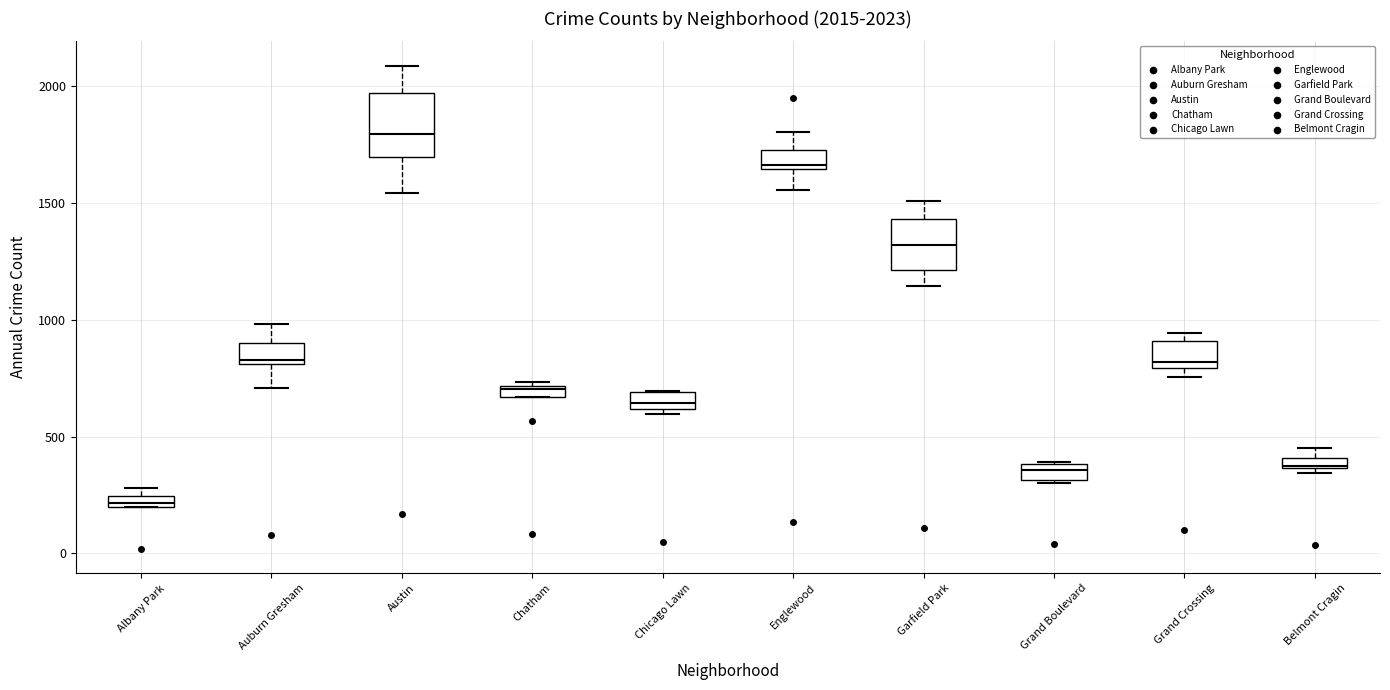

Which box has the highest median line?

Austin